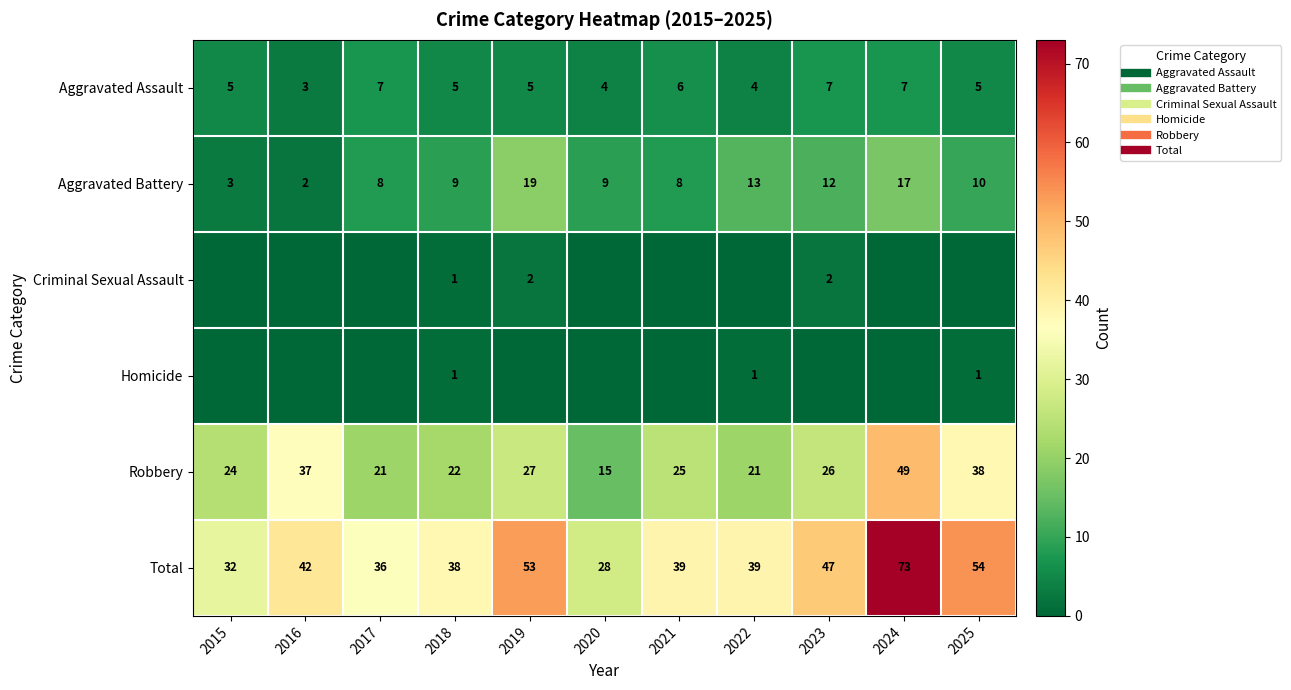

At 2024, list the series in order from largest to smallest.

Total, Robbery, Aggravated Battery, Aggravated Assault, Criminal Sexual Assault, Homicide